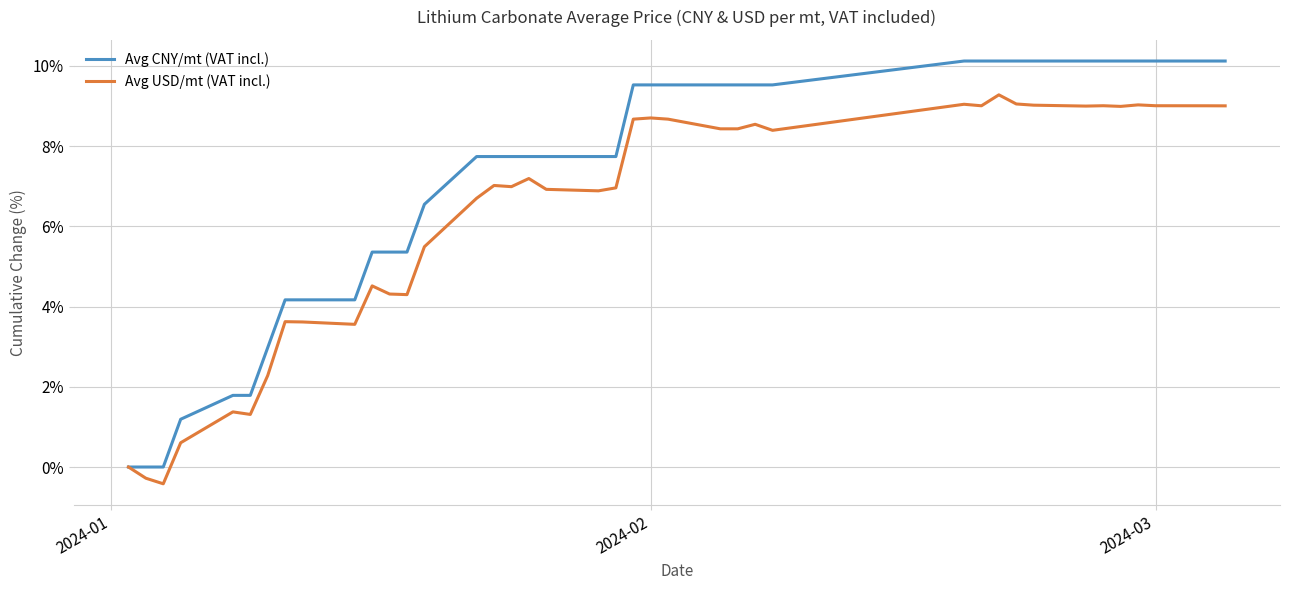

How many lines are shown in the chart?

2